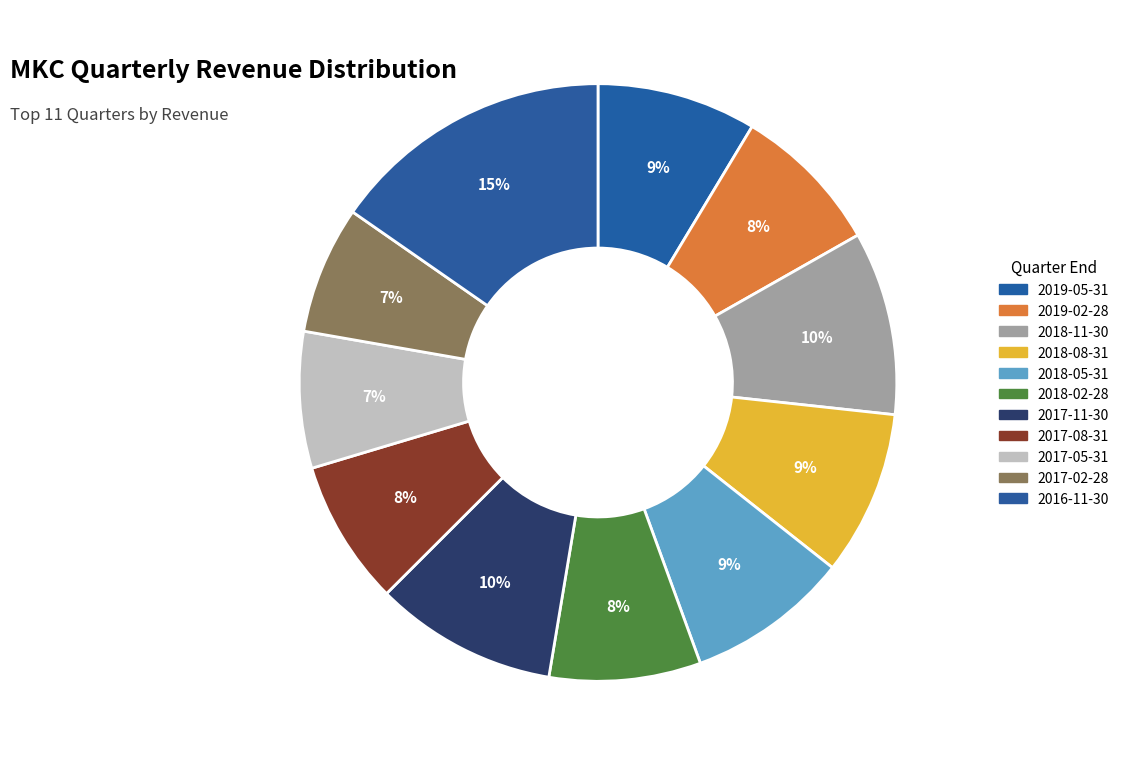

How many slices are in this pie chart?

11